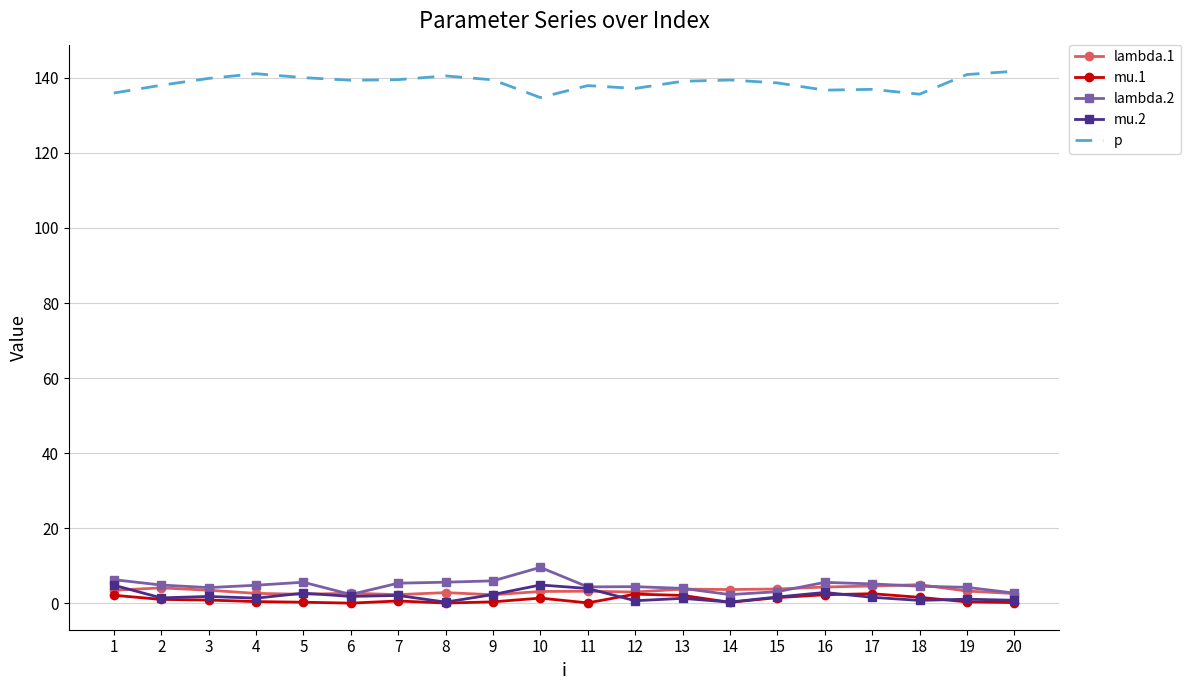

The value of p at 19 is 215.0. True or false?

False